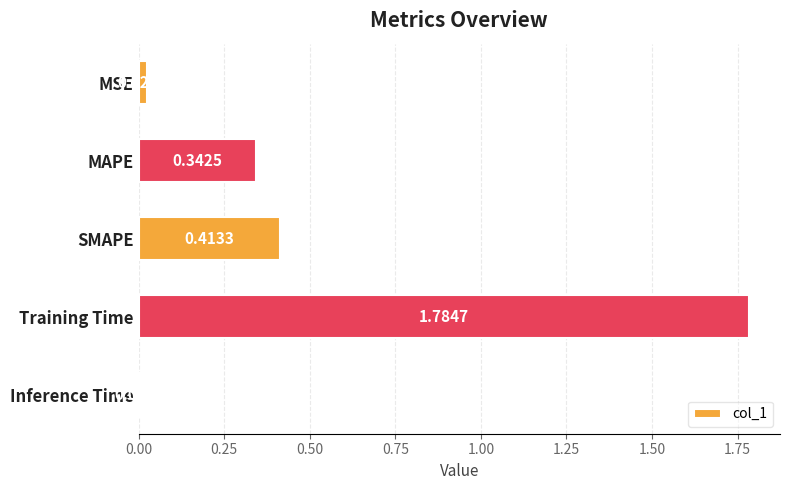

What is the label of the 1st bar from the top?

MSE